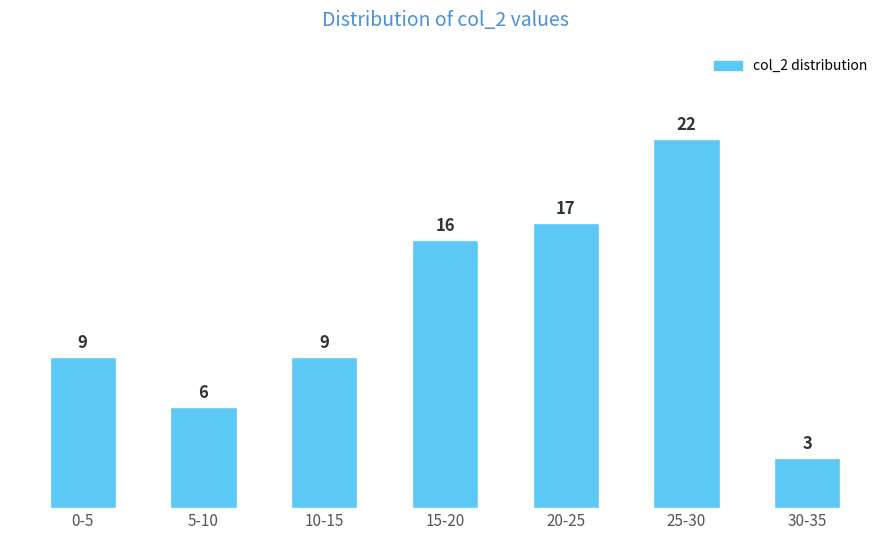

Reading left to right, what are all the values shown in this chart?

0-5=9	5-10=6	10-15=9	15-20=16	20-25=17	25-30=22	30-35=3